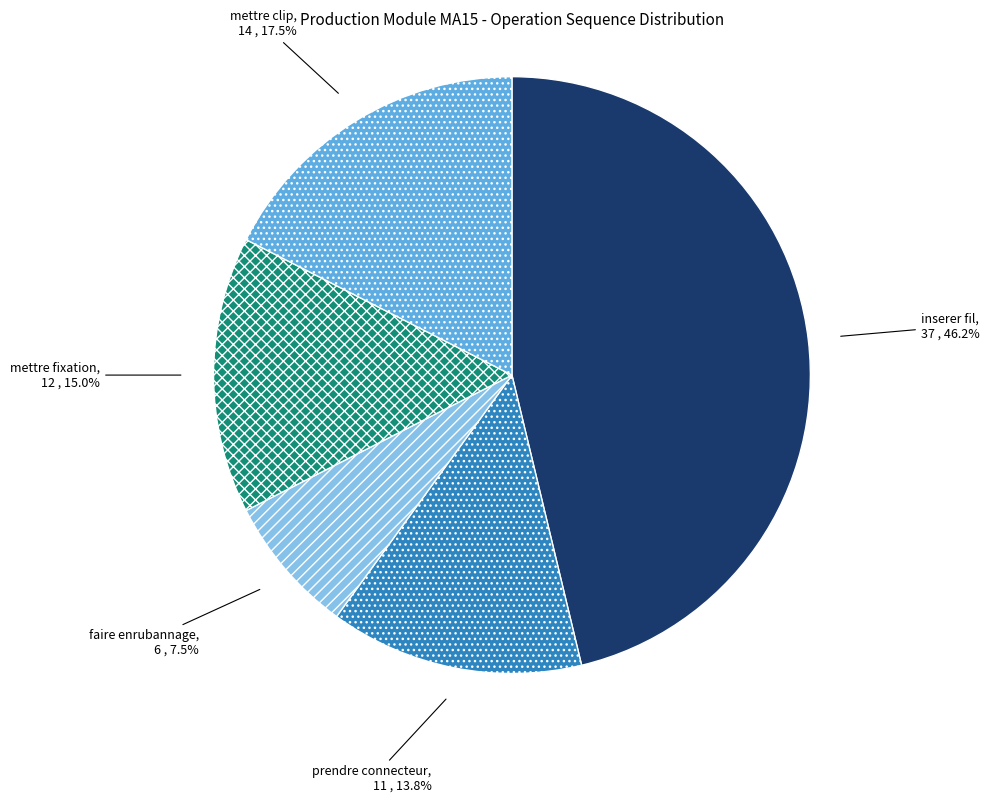

To the nearest percent, what is the difference between the largest and smallest slice percentages?

39%